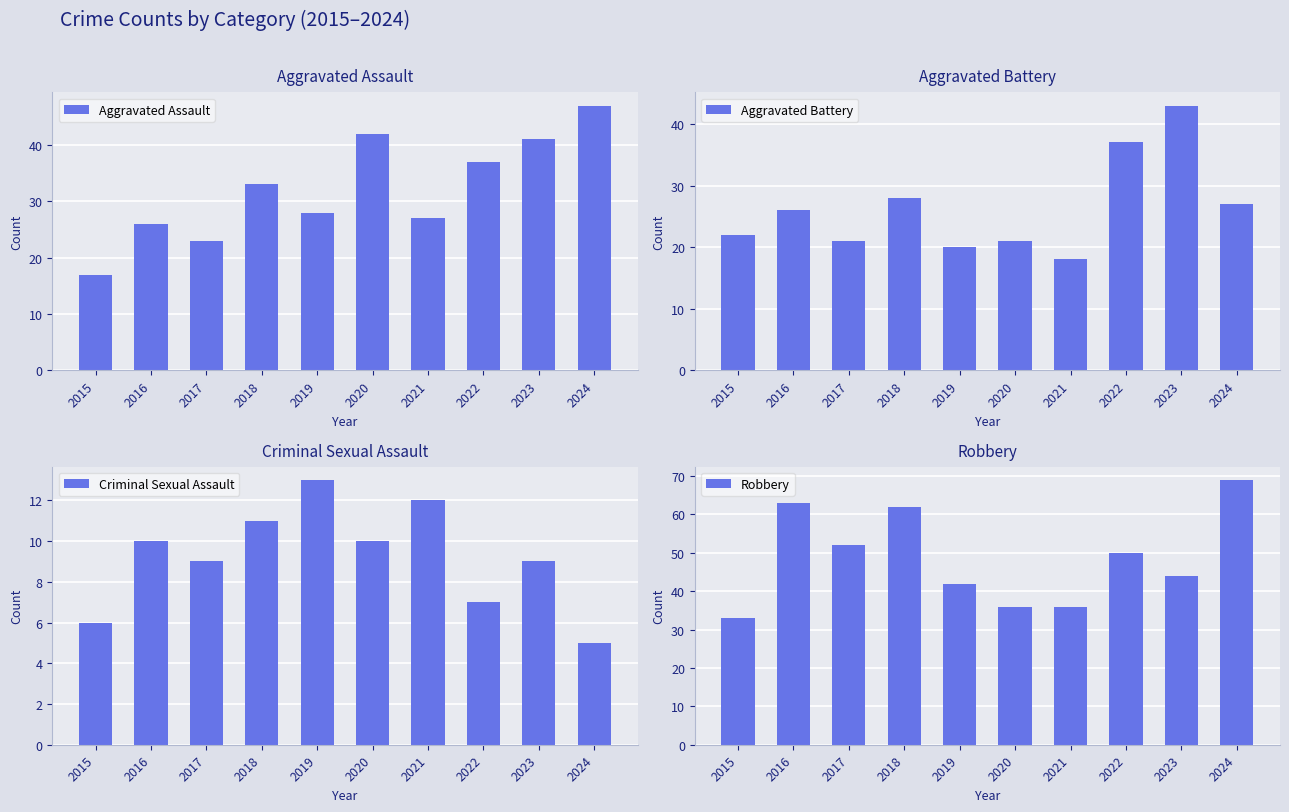

What is the smallest value displayed?

5